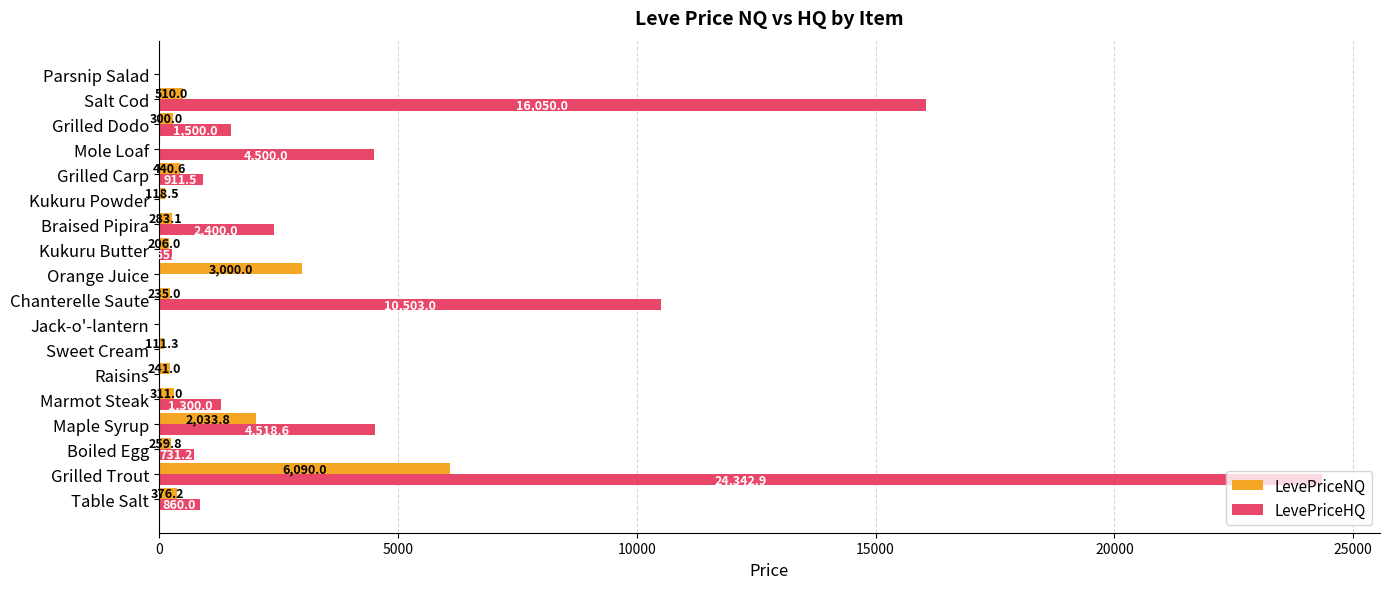

How many series are shown in this chart?

2